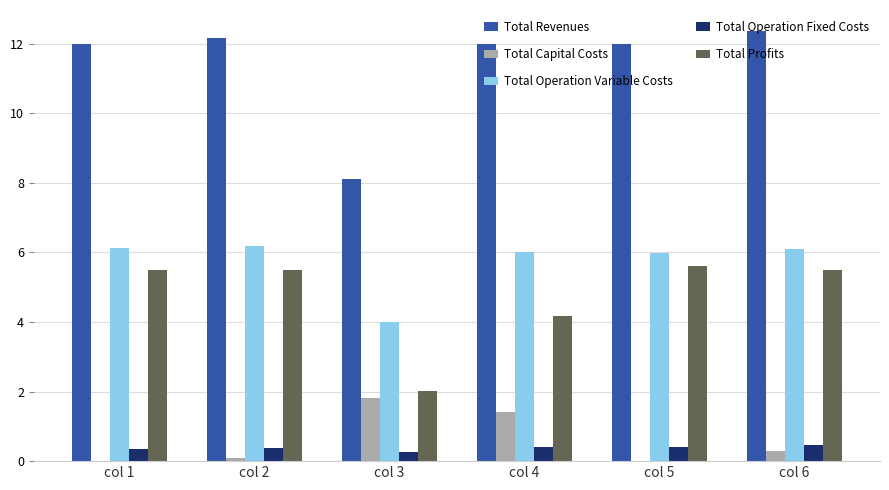

Is it true that Total Profits equals 2.0 at col 3?

True